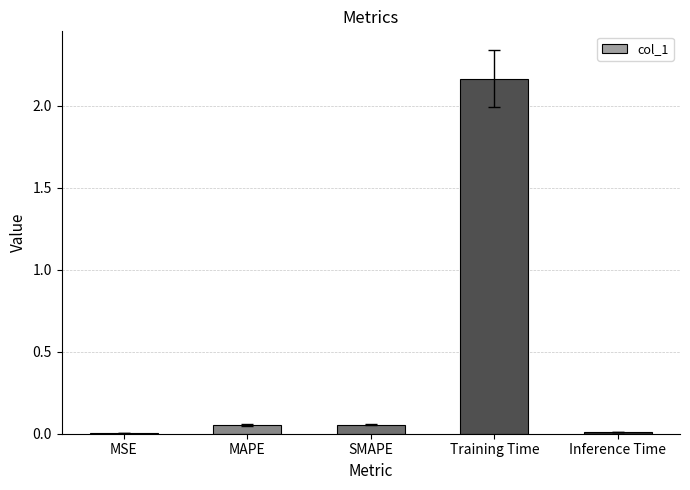

At which category does the chart reach its peak across all series?

Training Time